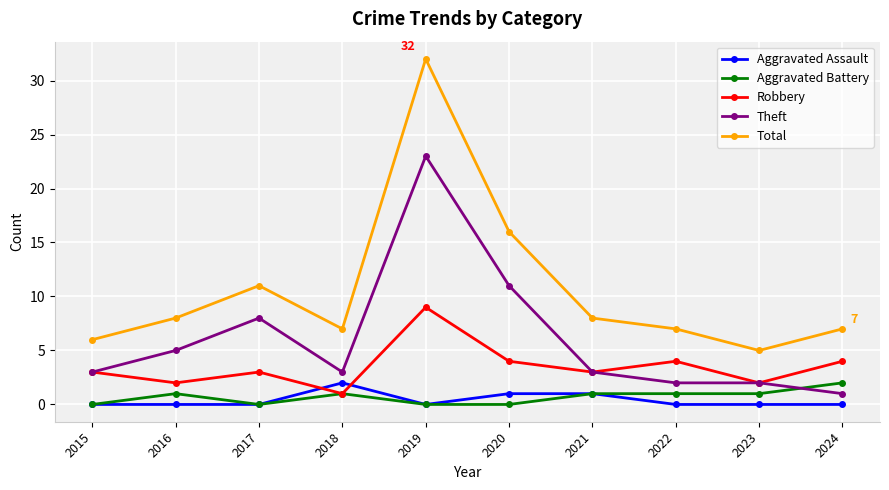

At which category does the chart reach its peak across all series?

2019